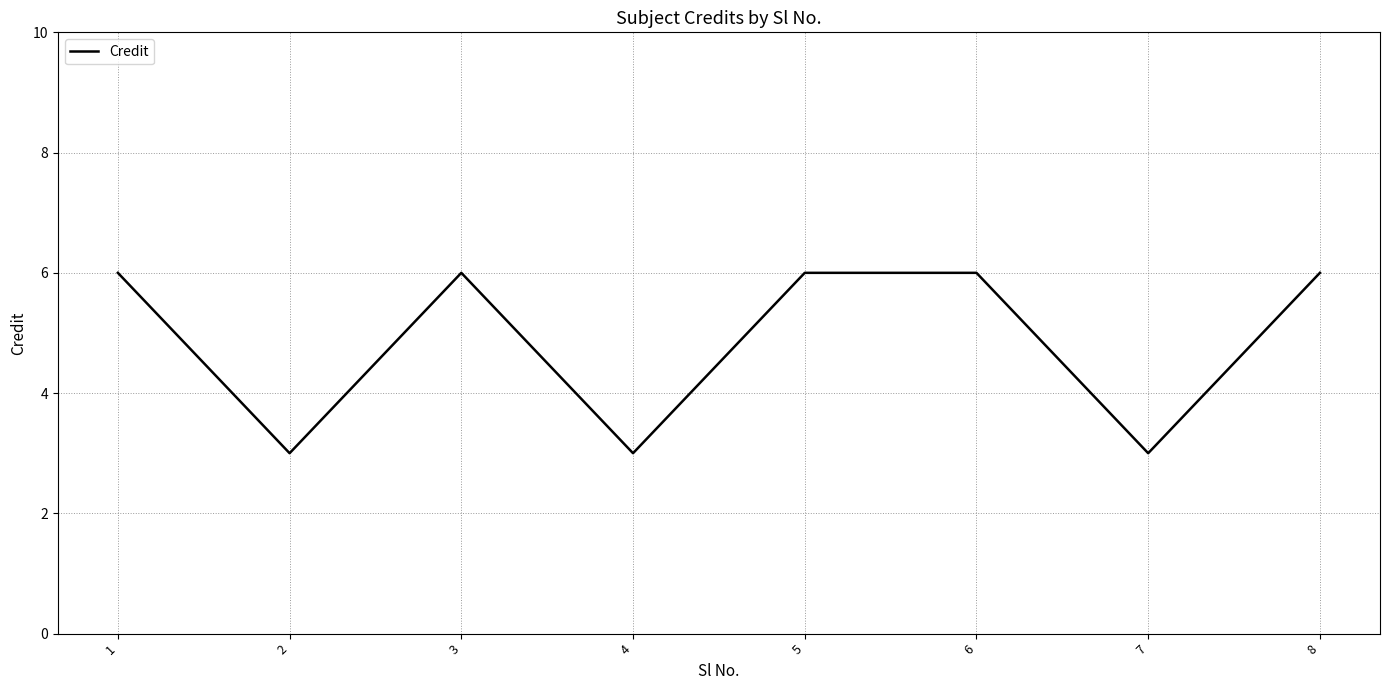

What is the ratio of the value at 7 to the value at 6?

0.5